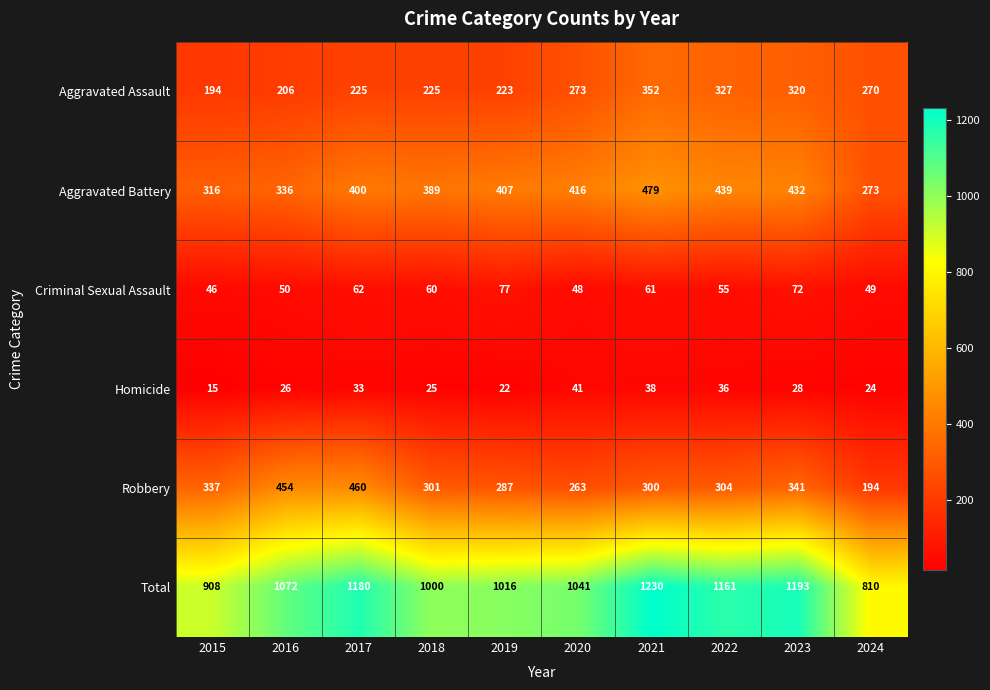

List the labels in order of Total value, largest first.

2021, 2023, 2017, 2022, 2016, 2020, 2019, 2018, 2015, 2024